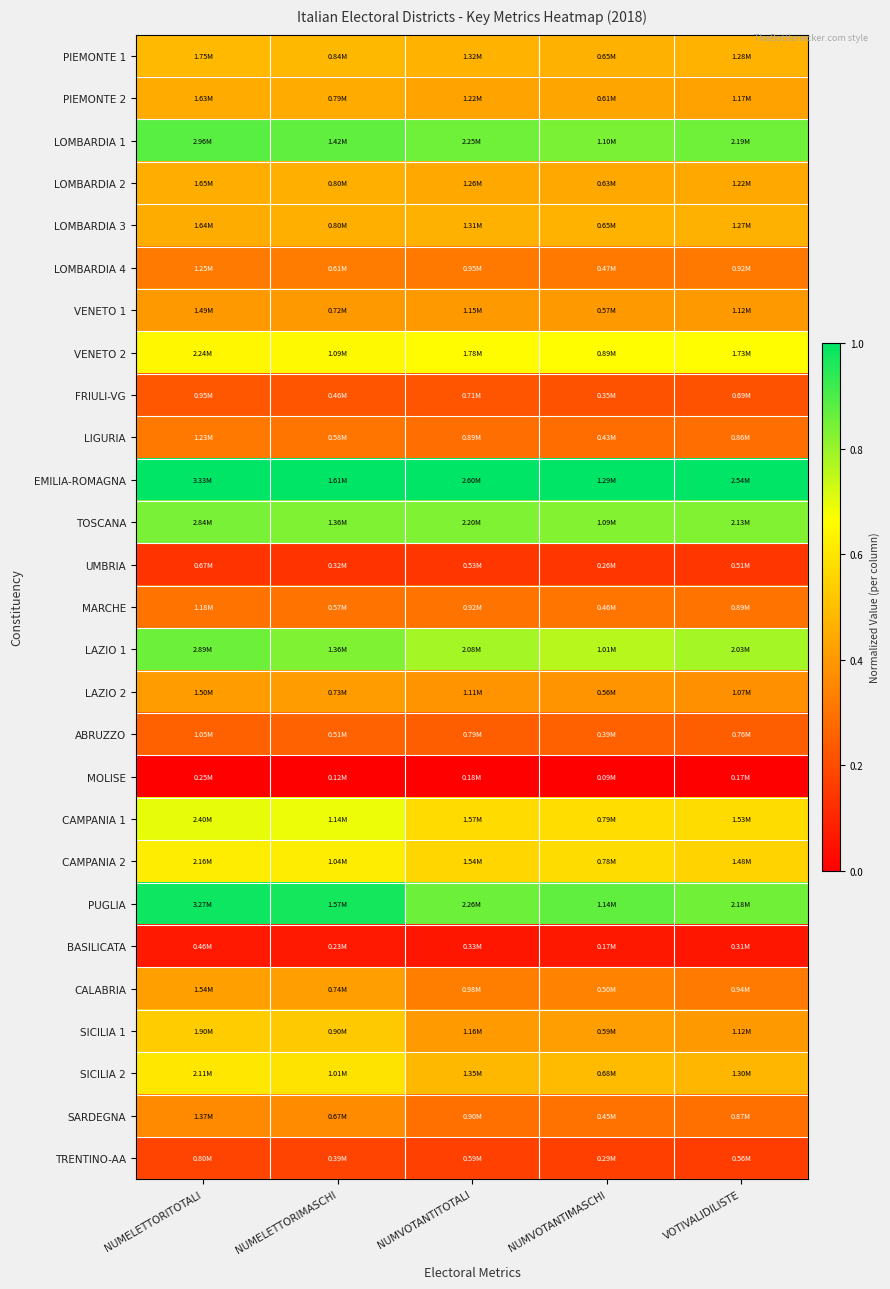

What is the total value across all series at NUMELETTORIMASCHI?

12.8